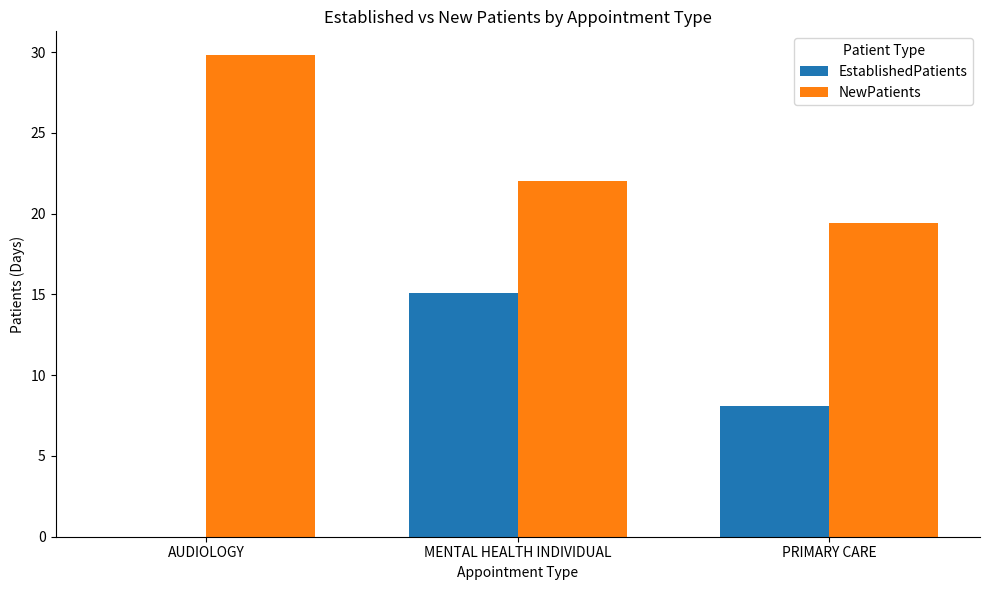

Which series has the largest total across all categories?

NewPatients